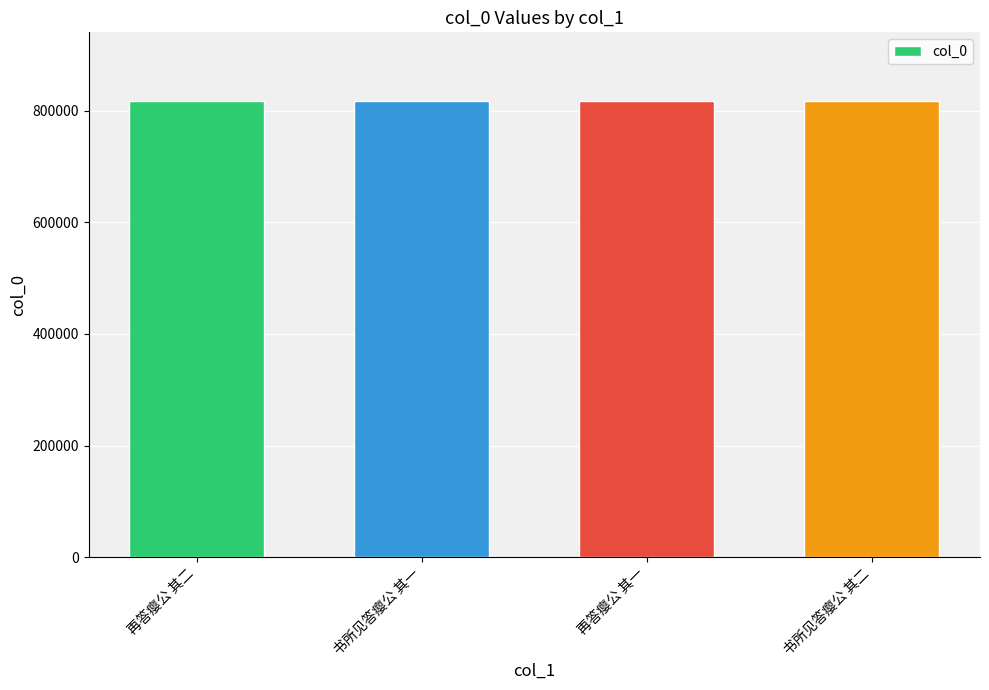

What is the minimum value shown in the chart?

817665